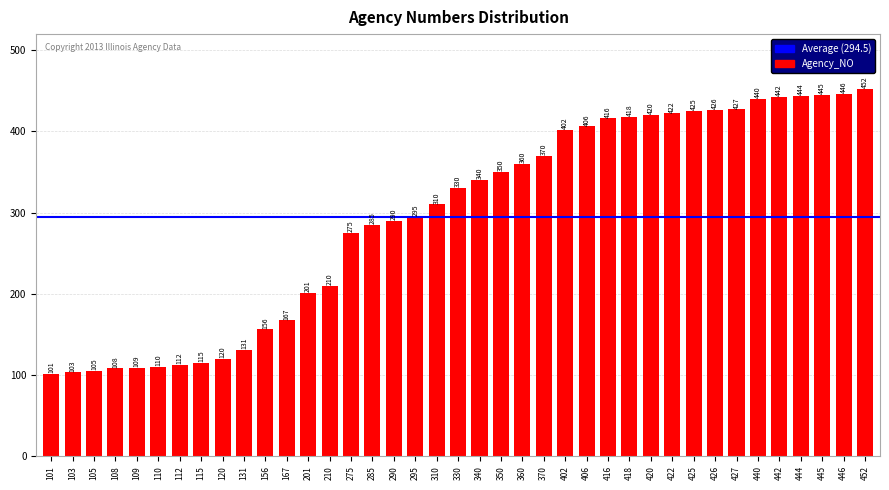

Reading left to right, list all the values displayed in this chart.

101	103	105	108	109	110	112	115	120	131	156	167	201	210	275	285	290	295	310	330	340	350	360	370	402	406	416	418	420	422	425	426	427	440	442	444	445	446	452